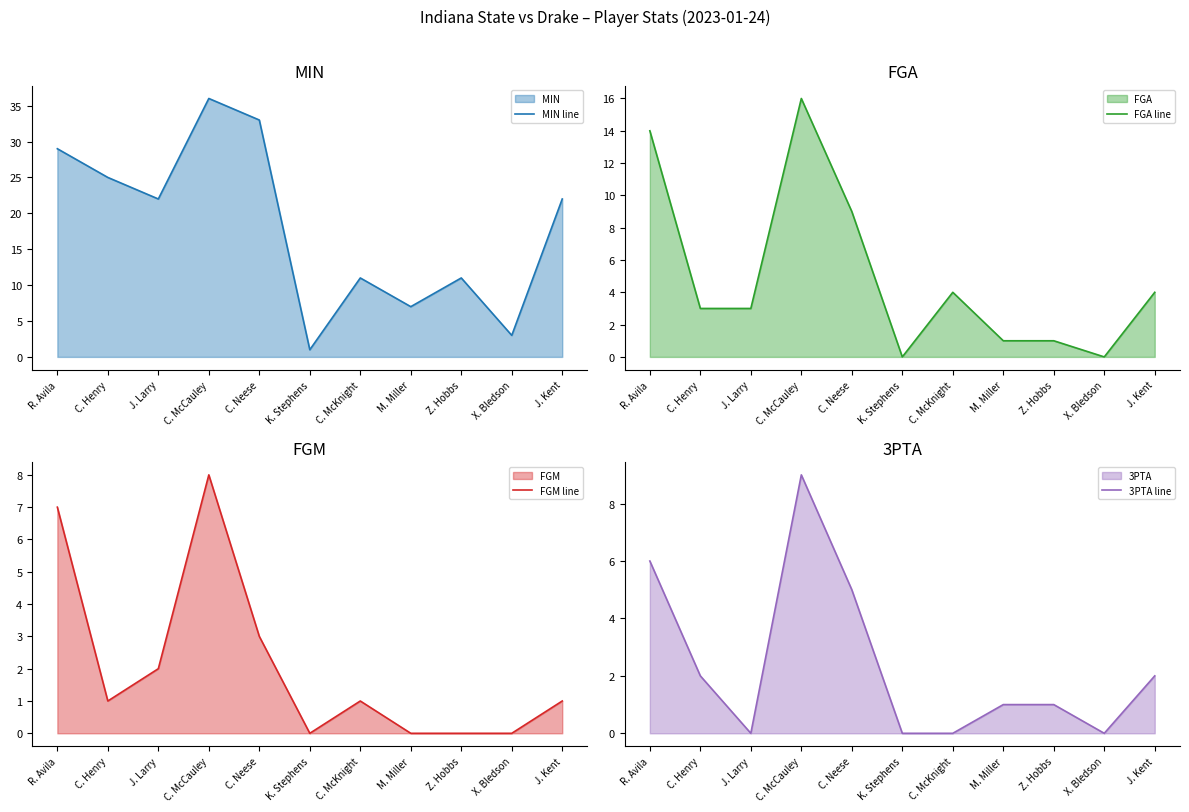

Between C. Neese and J. Larry, which is larger?

C. Neese